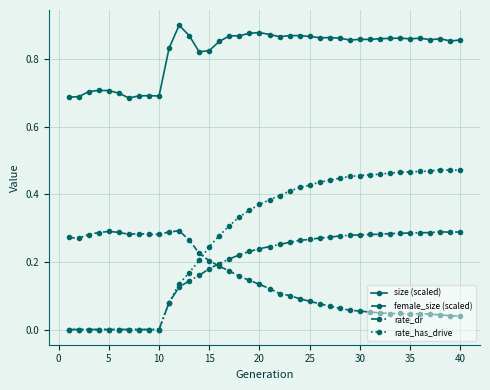

True or false: size (scaled) and female_size (scaled) cross at least once.

False